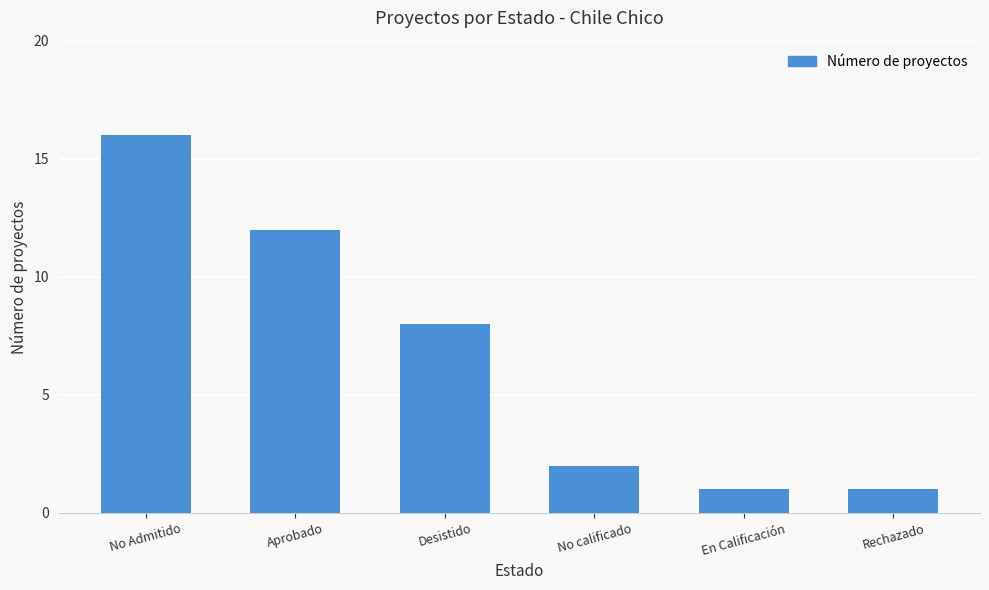

What is the label of the 1st bar from the right?

Rechazado